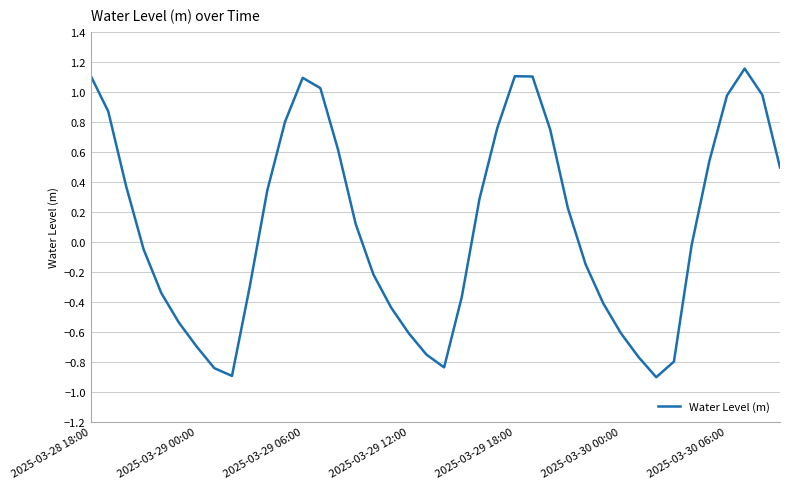

What is the minimum value shown in the chart?

-0.9